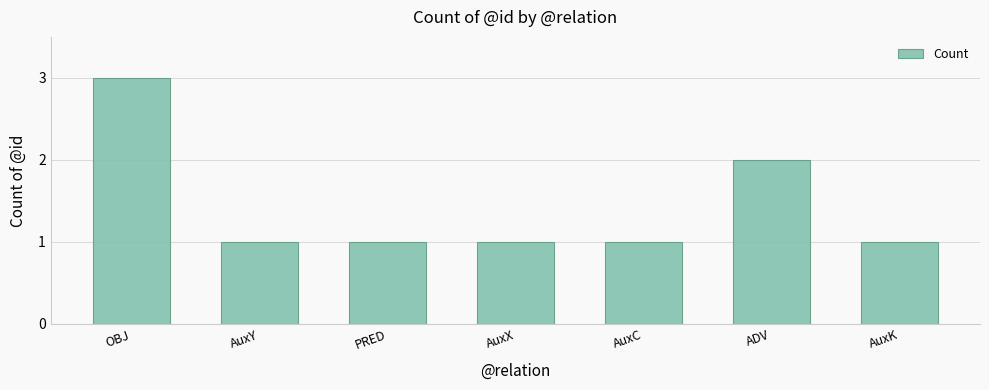

Between OBJ and AuxY, which is larger?

OBJ